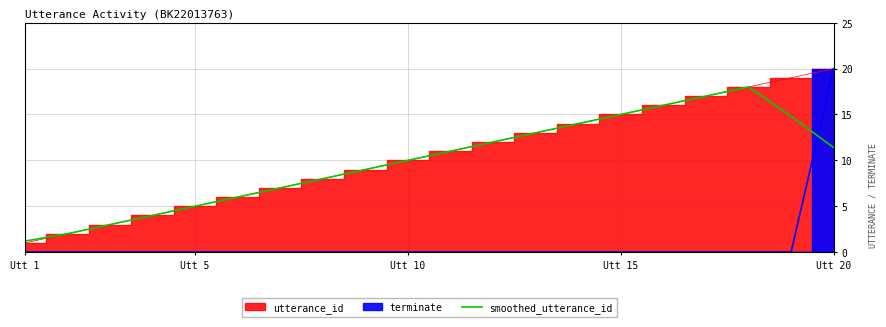

What is the maximum value for smoothed_utterance_id?

18.0